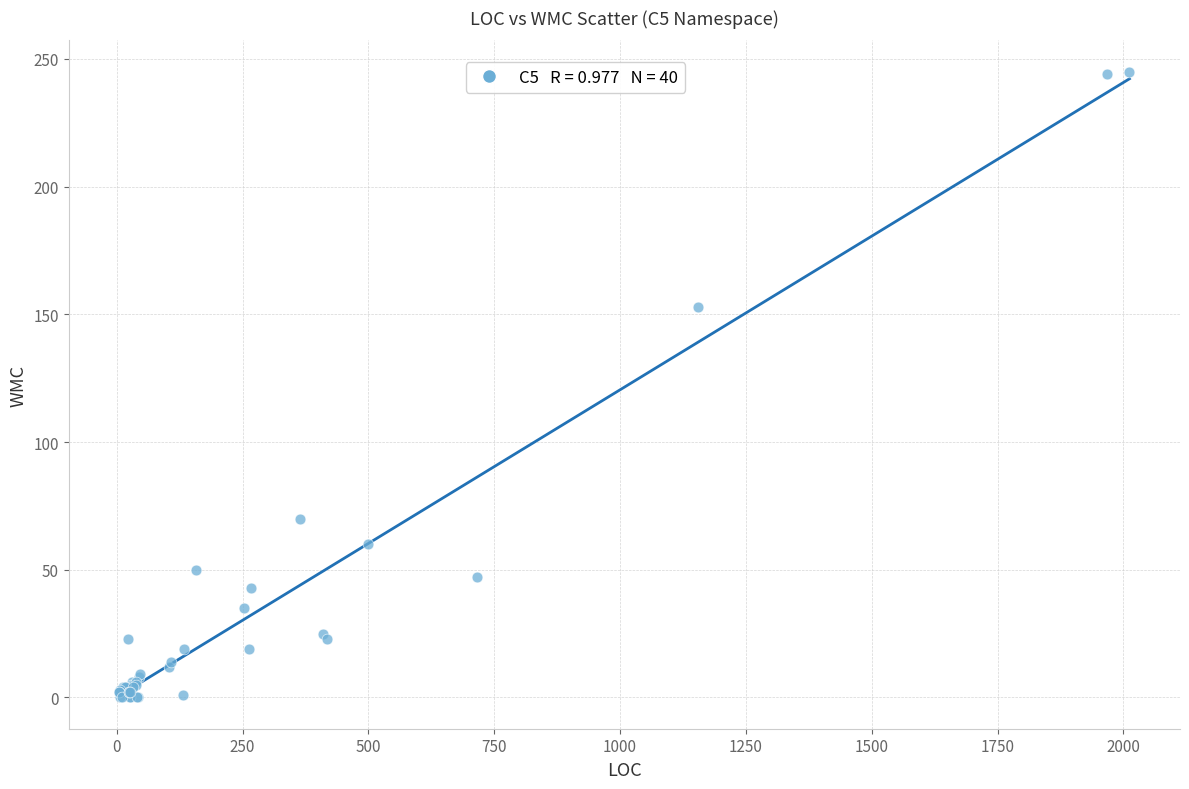

What Y value in the scatter plot is closest to 122?

153